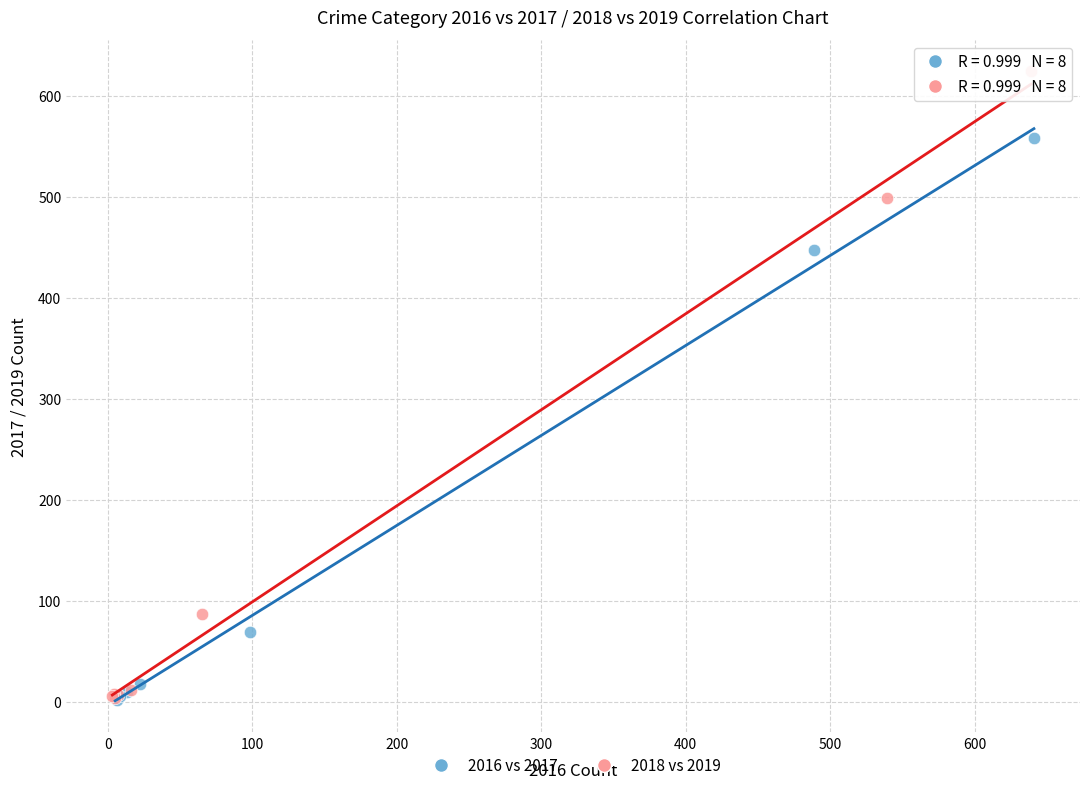

Which series reaches the maximum Y coordinate?

2018 vs 2019